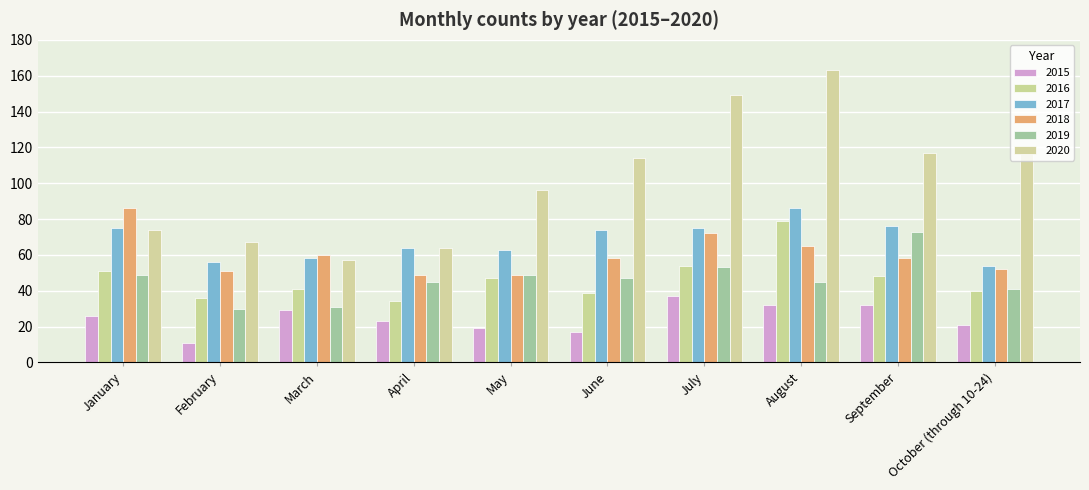

Is it true that 2017 equals 89 at October (through 10-24)?

False